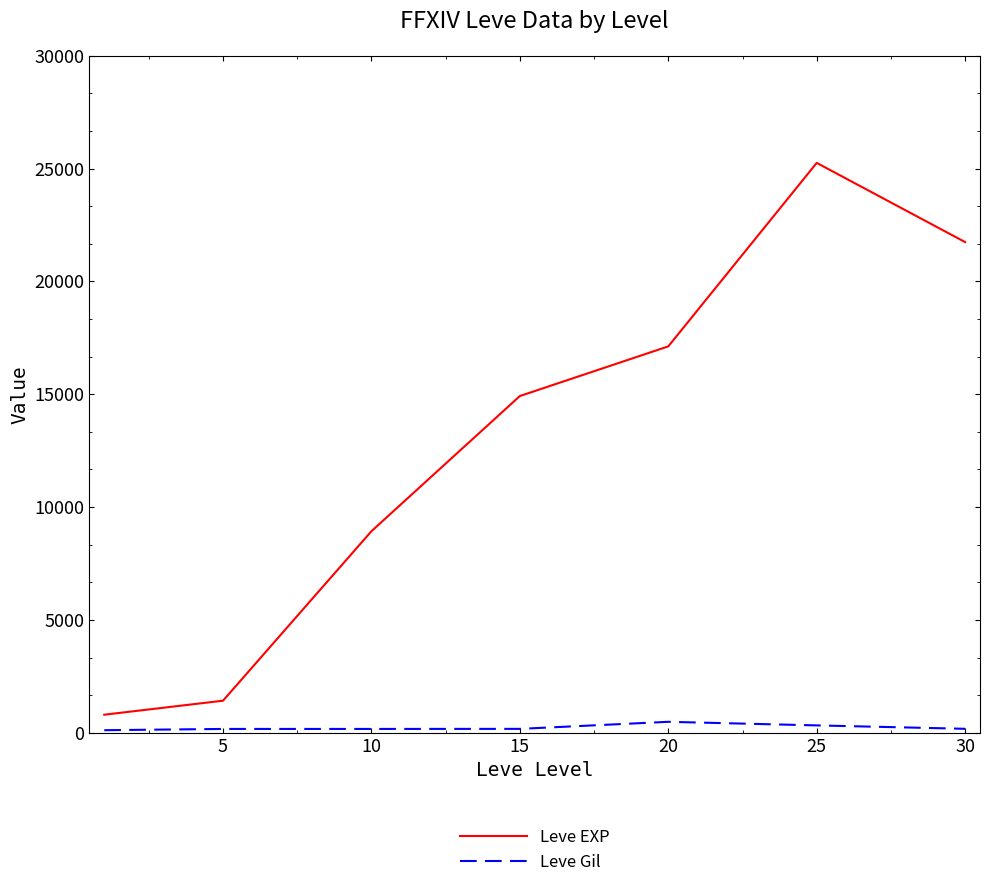

What is the average value of the Leve EXP series?

12883